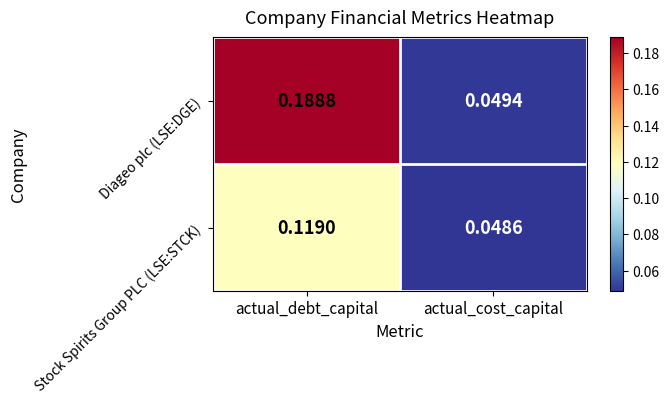

Between actual_debt_capital and actual_cost_capital, which series saw the biggest shift?

Diageo plc (LSE:DGE)